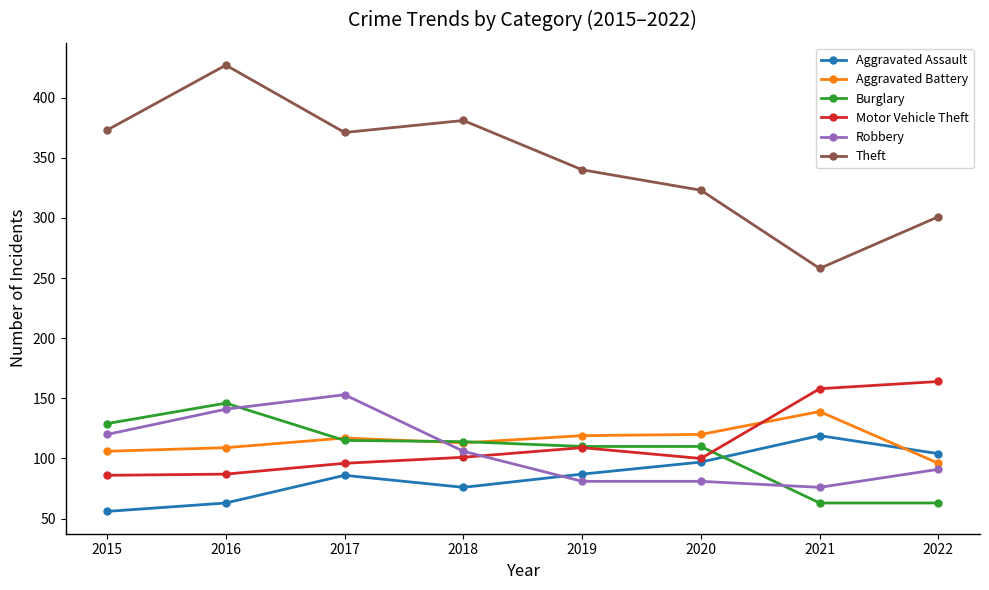

Is the value of Theft at 2015 greater than the value of Burglary at 2017?

Yes